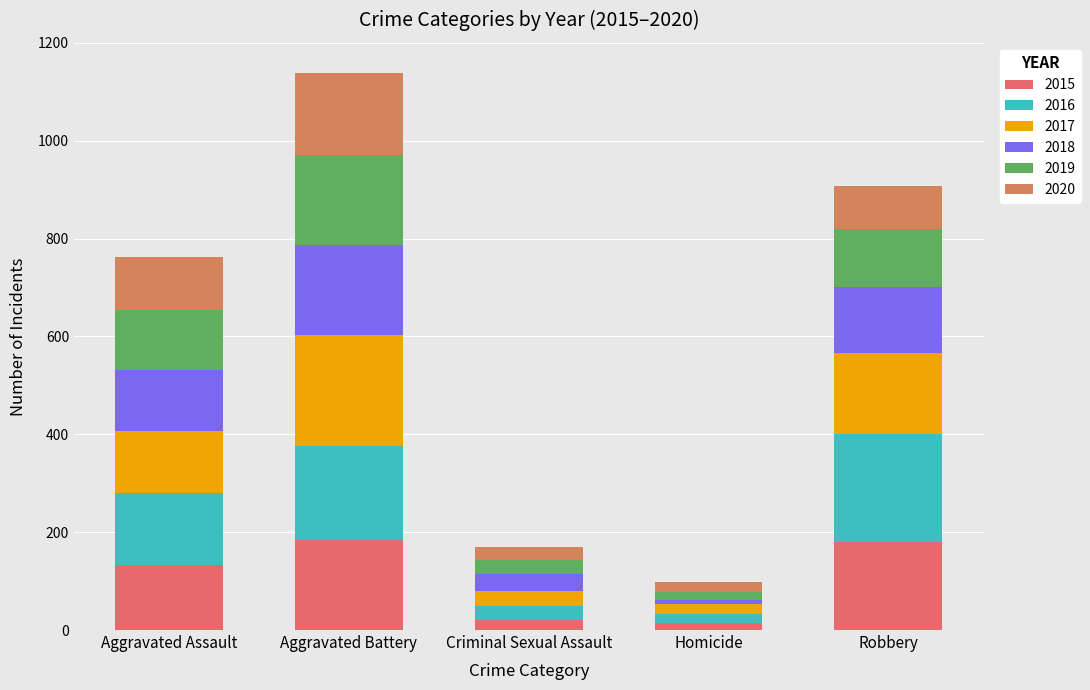

Read the 2018 value at Criminal Sexual Assault.

35